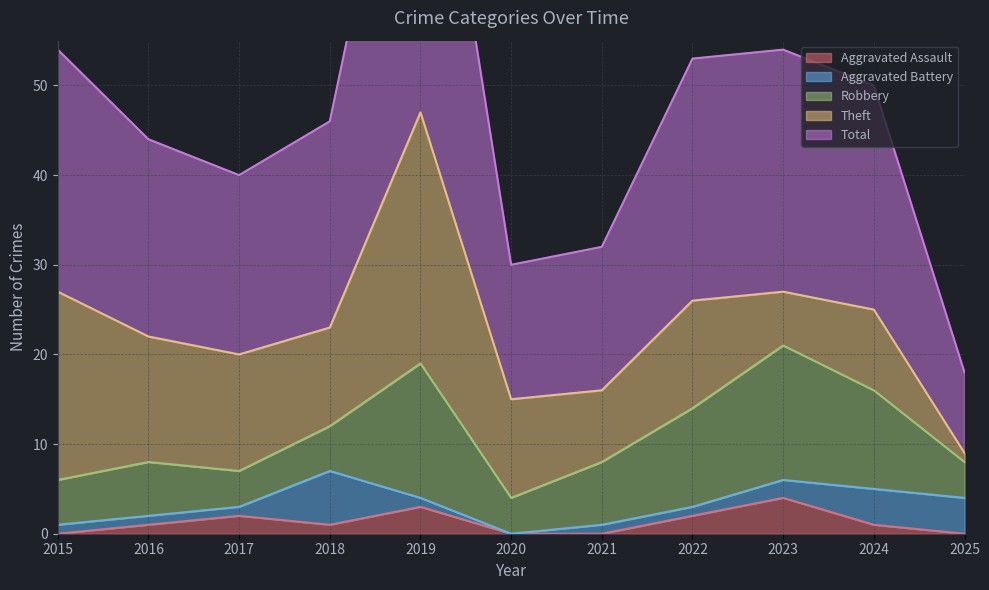

The Total series shows 4 at 2020. True or false?

False